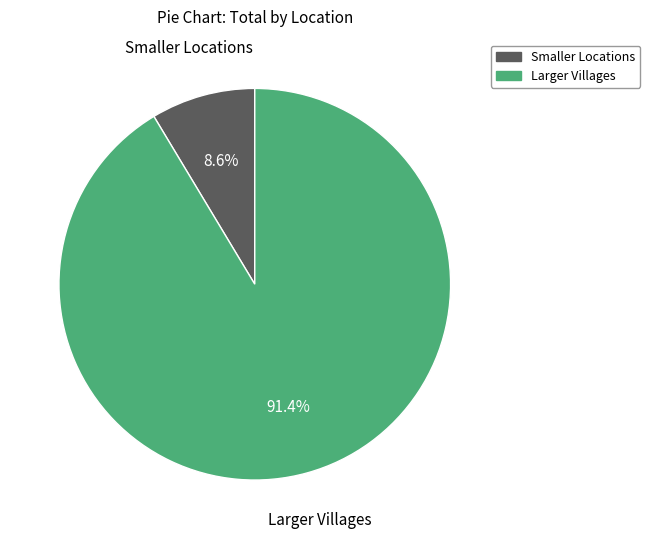

Does any single category account for the majority?

Yes